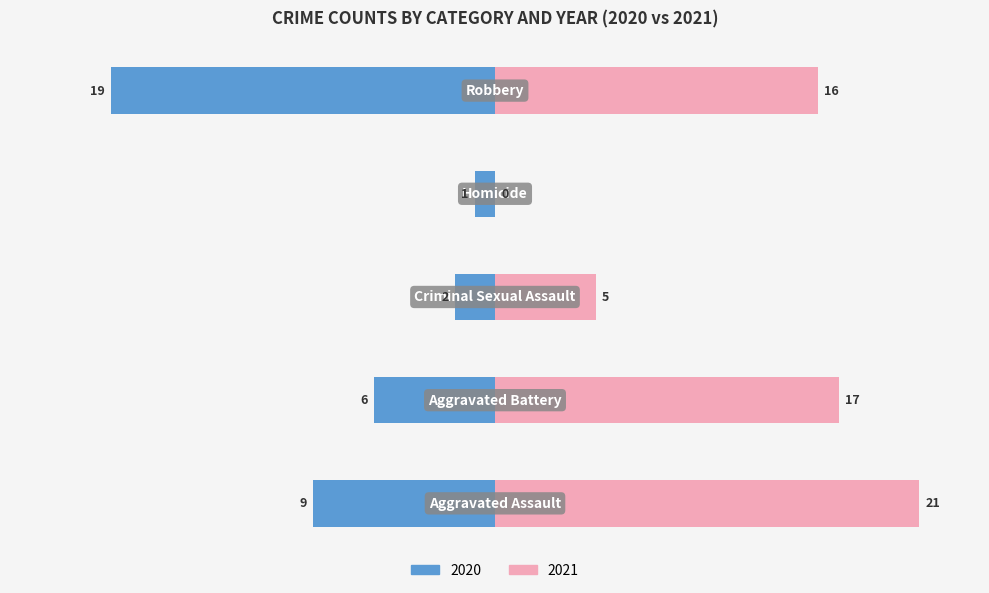

What is the maximum value shown in the chart?

21